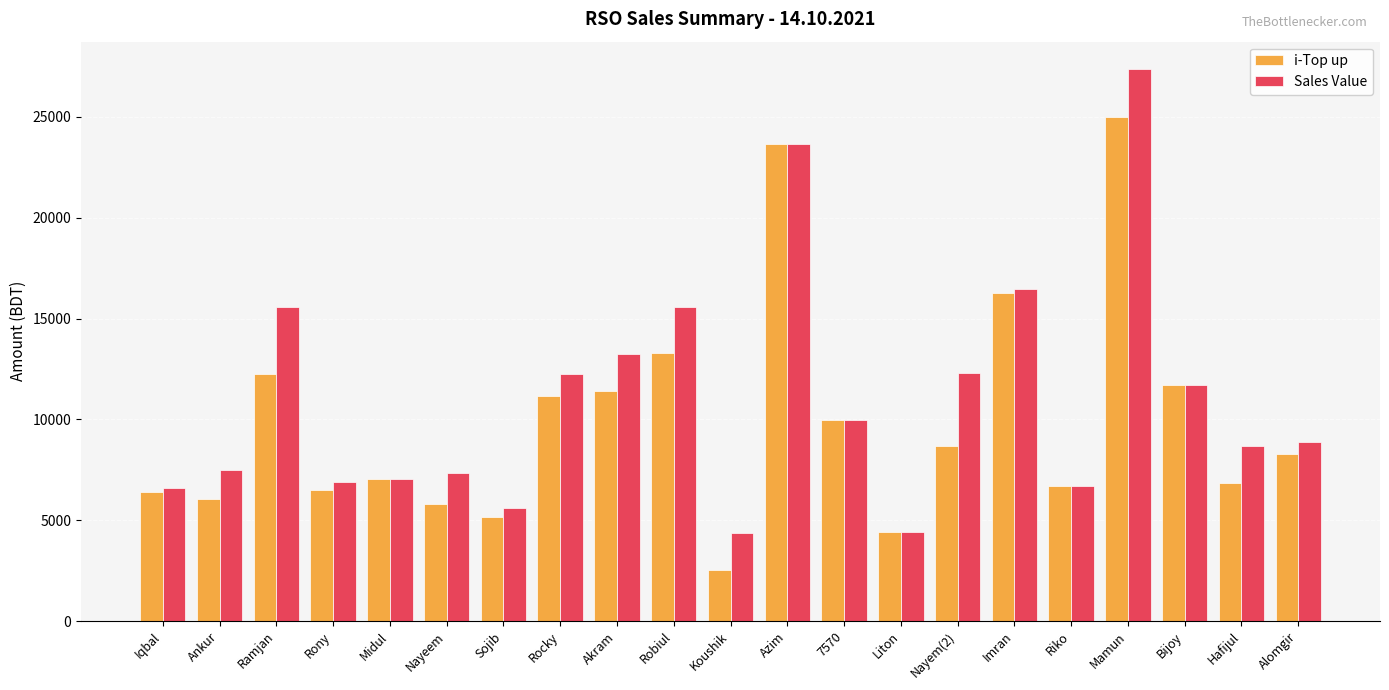

Which series has the largest range (max minus min)?

Sales Value